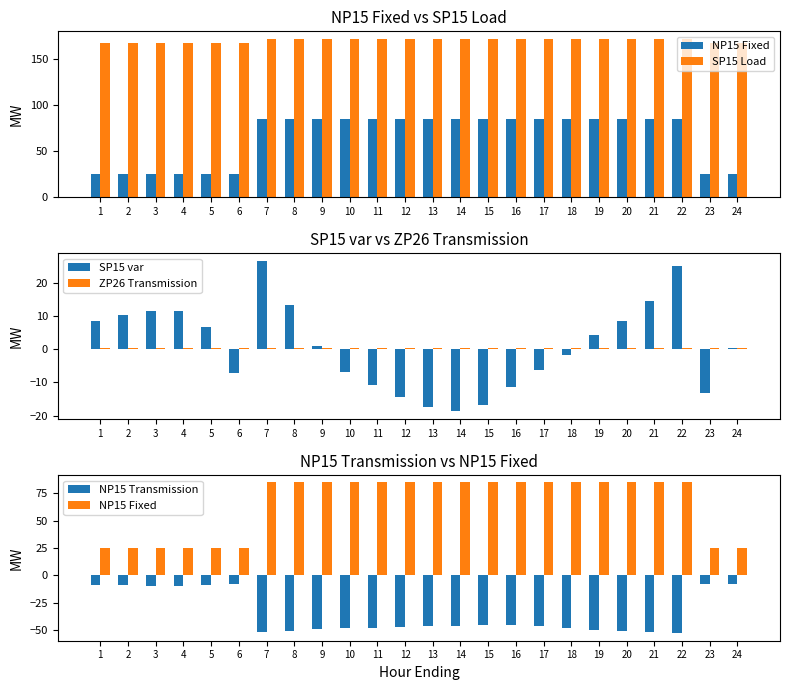

Is it true that NP15 Fixed equals 85.0 at 12?

True